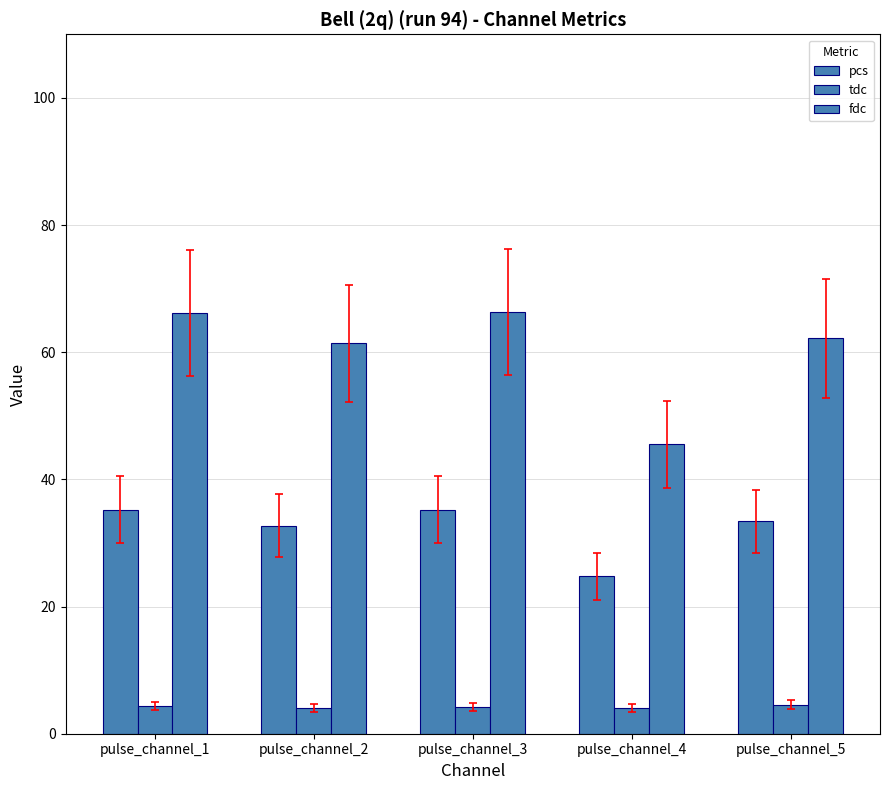

Rank the series at pulse_channel_4 from highest to lowest value.

fdc, pcs, tdc